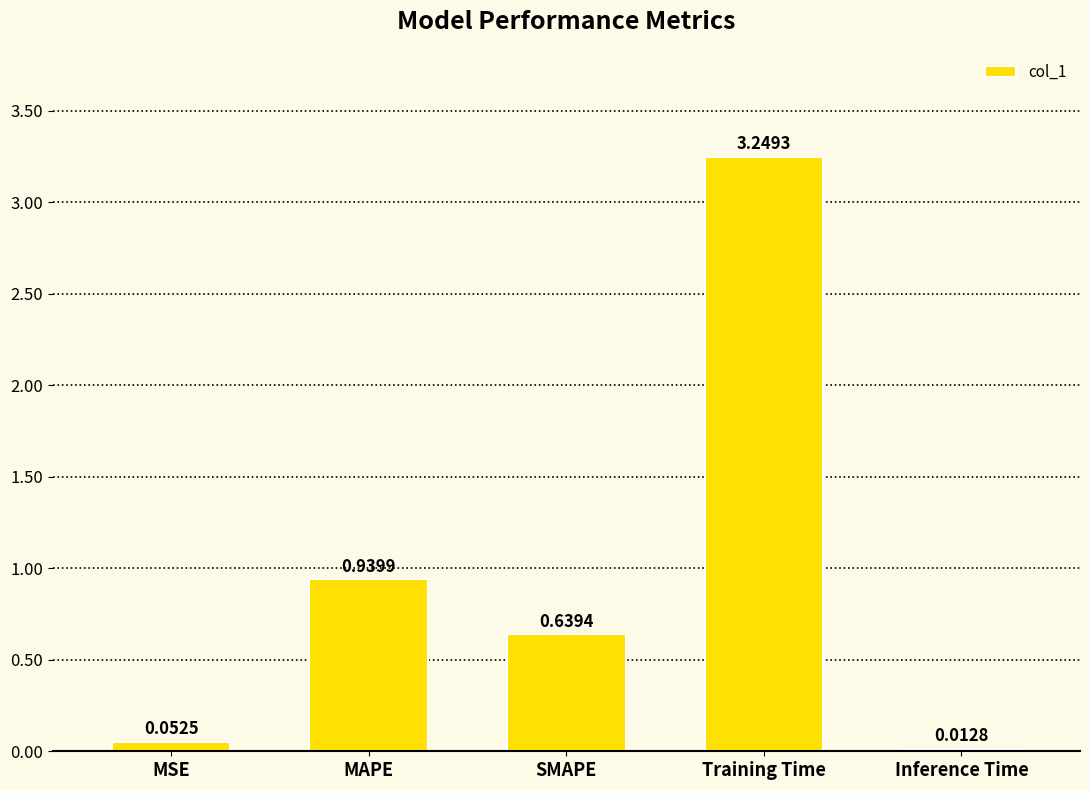

Which category has the highest value across all series?

Training Time